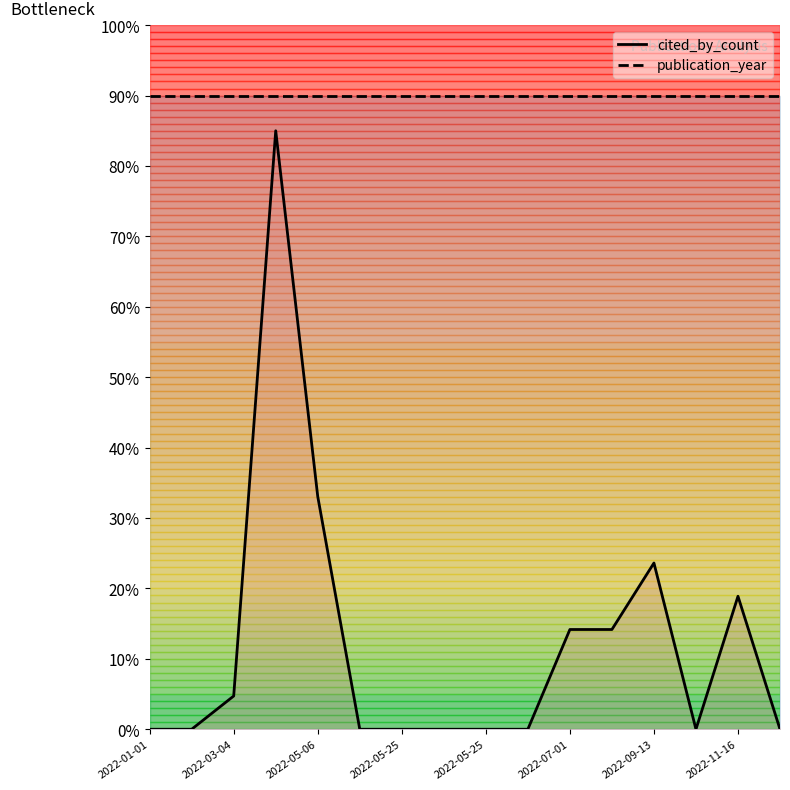

True or false: cited_by_count and publication_year cross at least once.

False